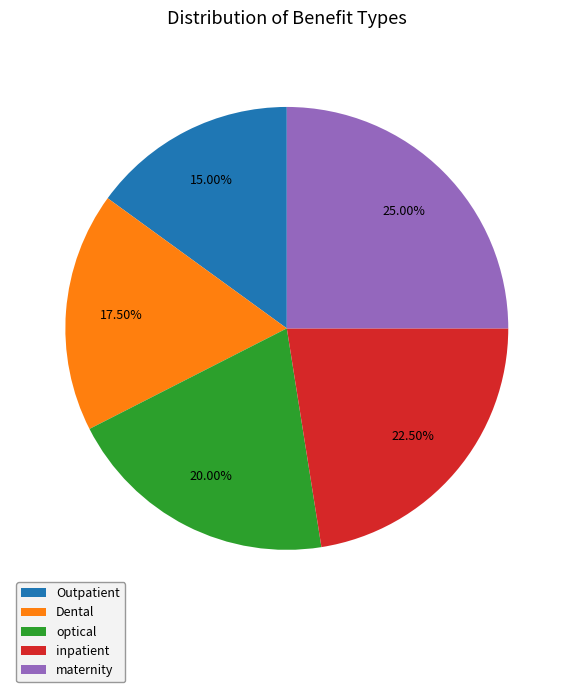

Is there a majority slice in this chart?

No